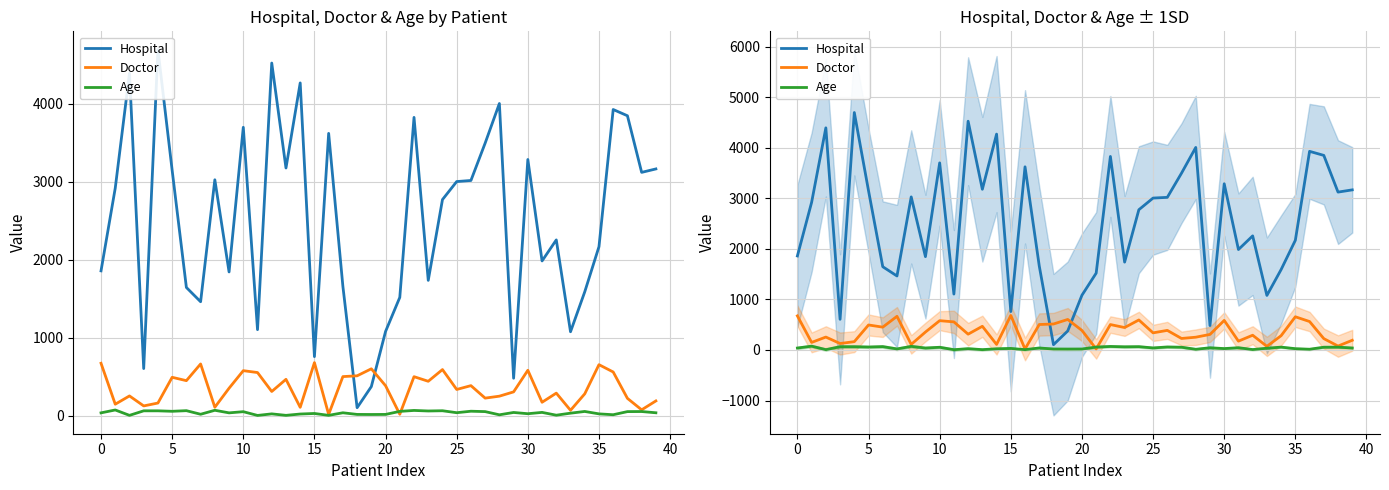

What is the maximum value shown in the chart?

4696